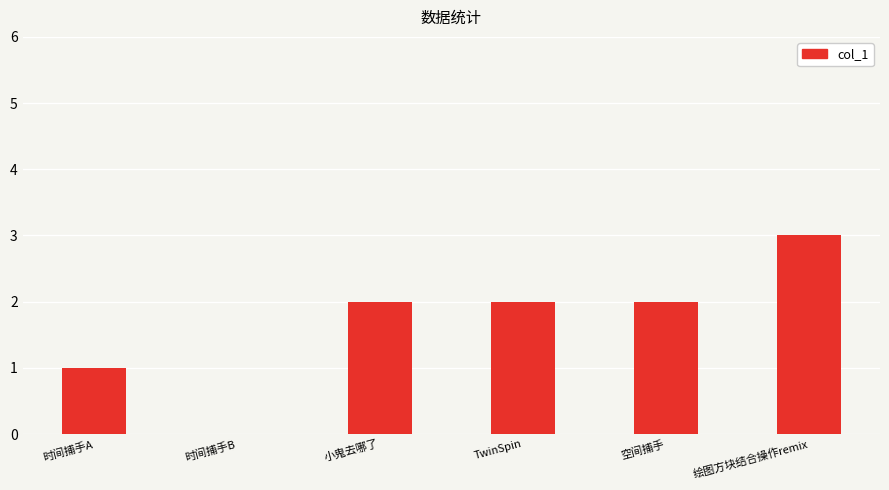

How many categories are shown in the chart?

6